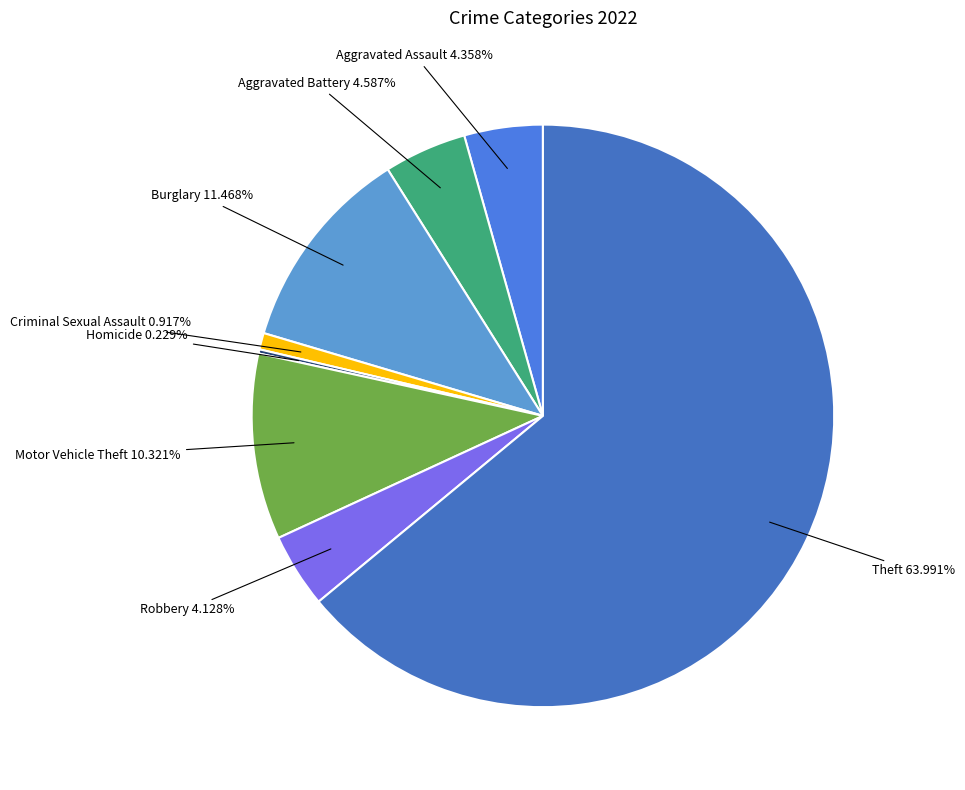

Combined, do Aggravated Assault and Robbery account for over 50%?

No